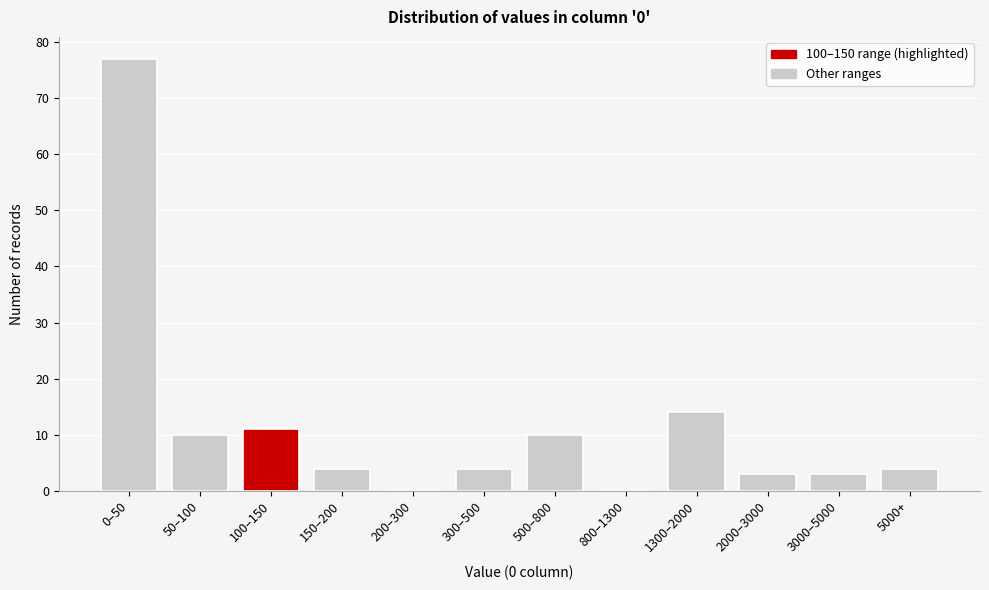

Reading right to left, what are all the values shown in this chart?

5000+=4	3000–5000=3	2000–3000=3	1300–2000=14	800–1300=0	500–800=10	300–500=4	200–300=0	150–200=4	100–150=11	50–100=10	0–50=77